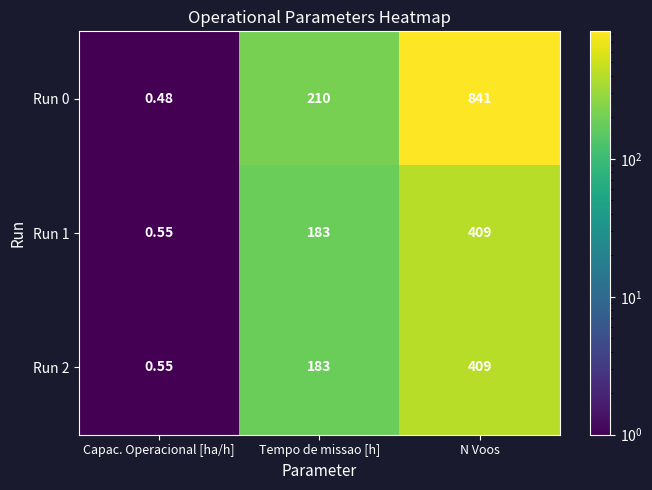

Rank the categories by Run 1 value from highest to lowest.

N Voos, Tempo de missao [h], Capac. Operacional [ha/h]